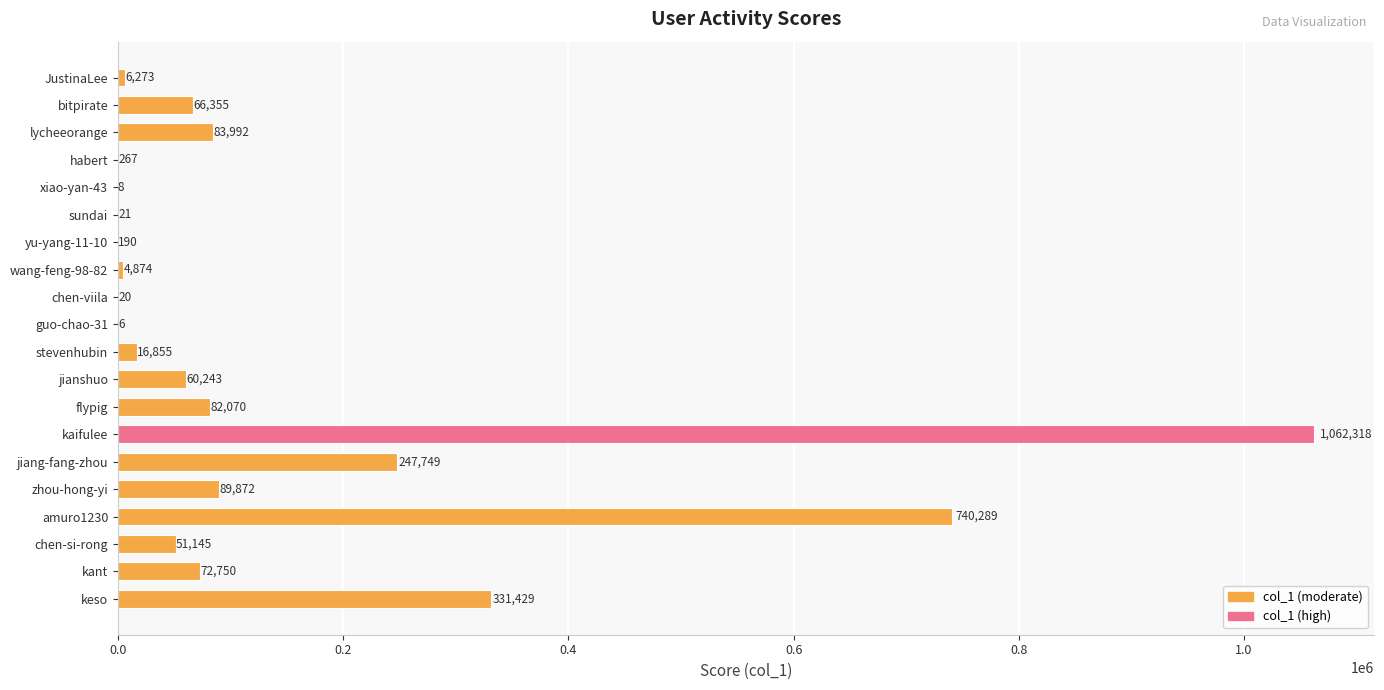

True or false: the data shows 16855 at stevenhubin.

True